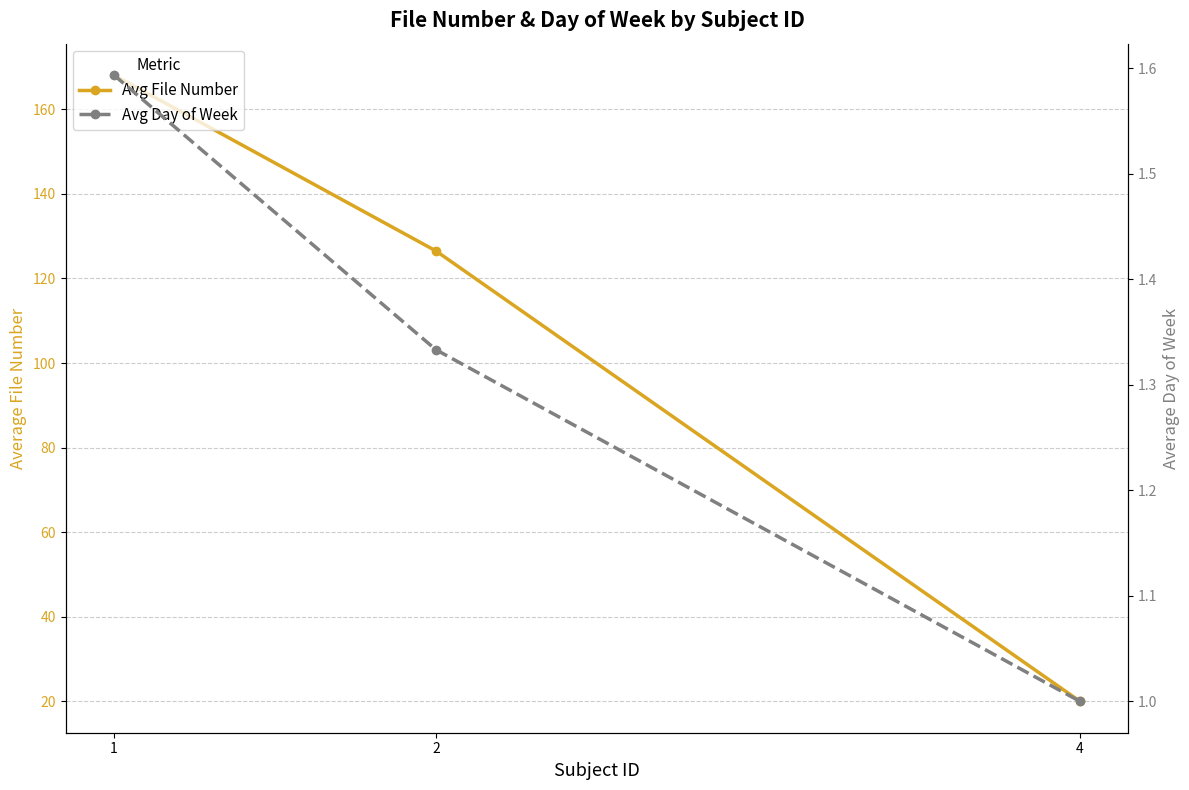

How many values in the Avg Day of Week series exceed 1?

2